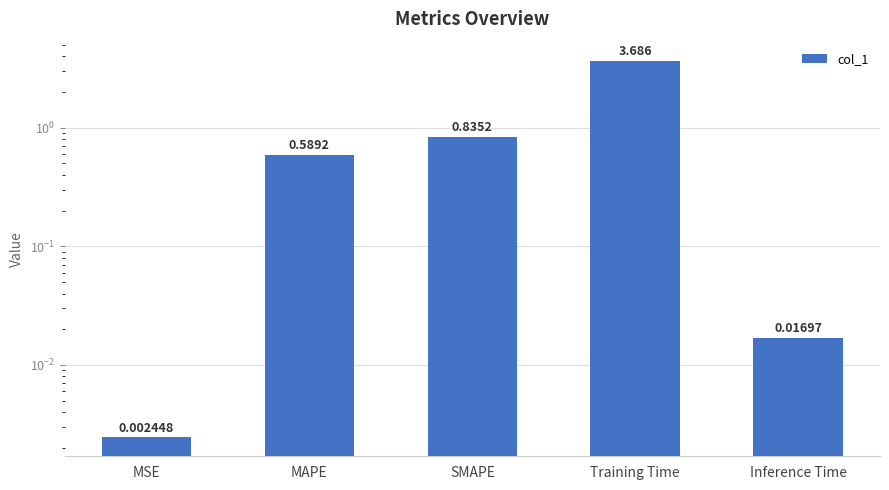

What is the label of the 4th bar from the right?

MAPE